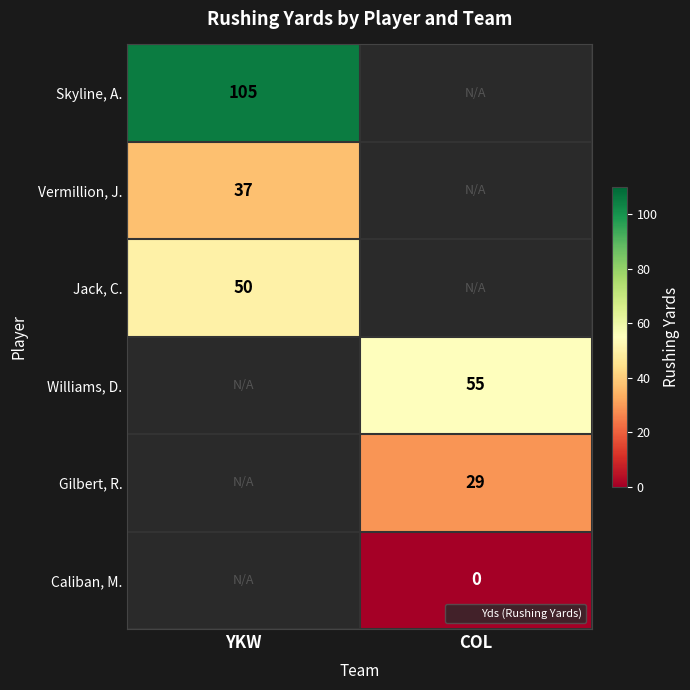

How many values in Williams, D. are above zero?

1